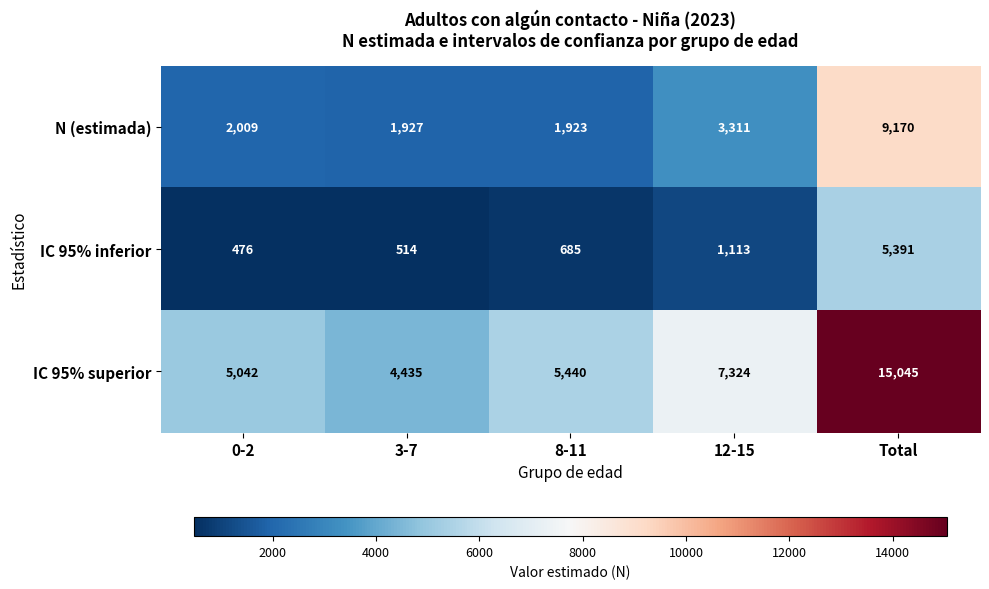

What is the greatest value displayed?

15045